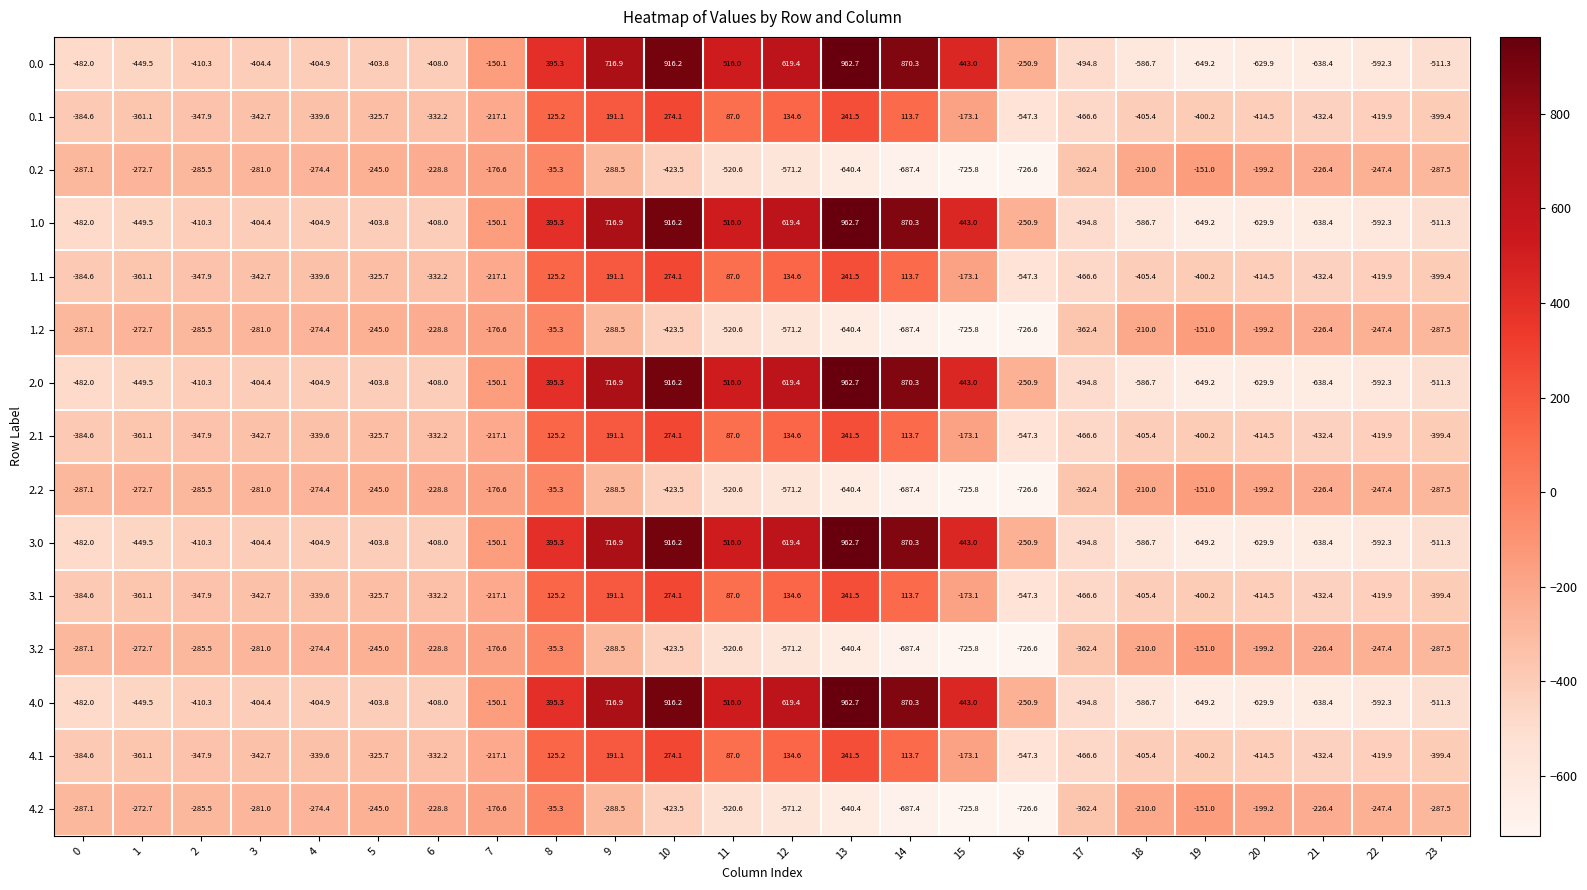

Which category has the highest value in the 1.1 series?

10